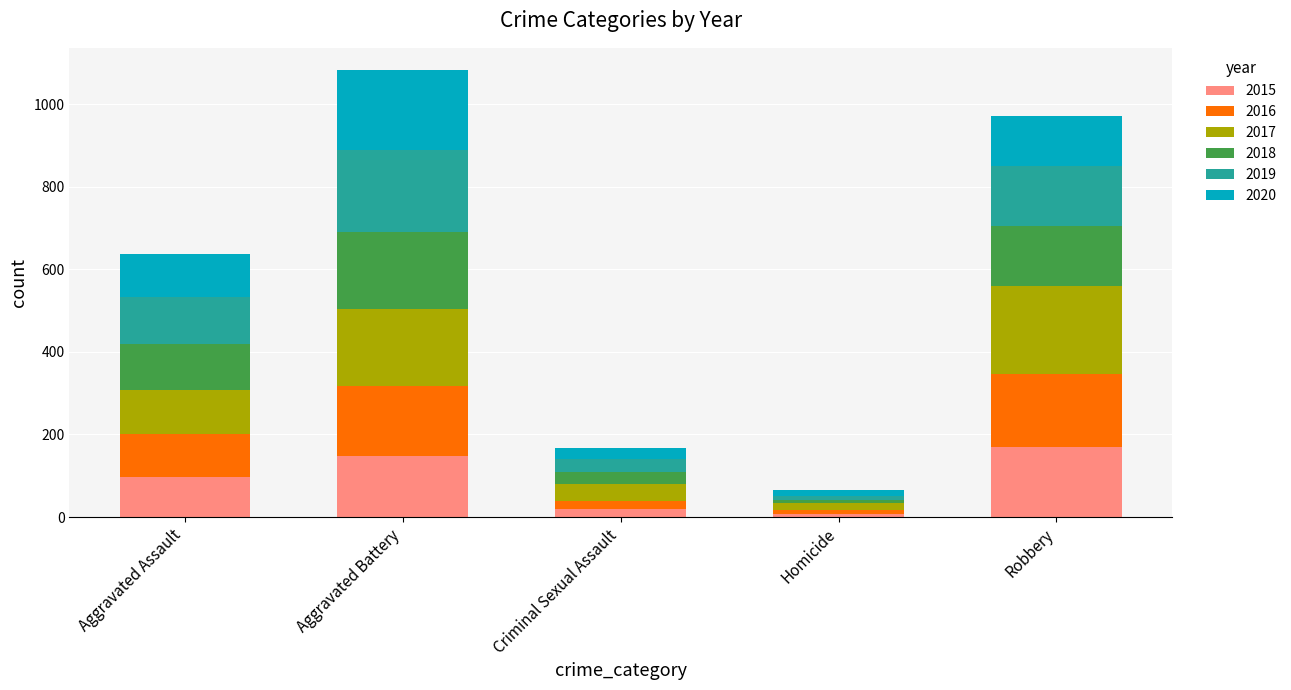

What is the value of the 2015 bar at the 4th from the left?

8